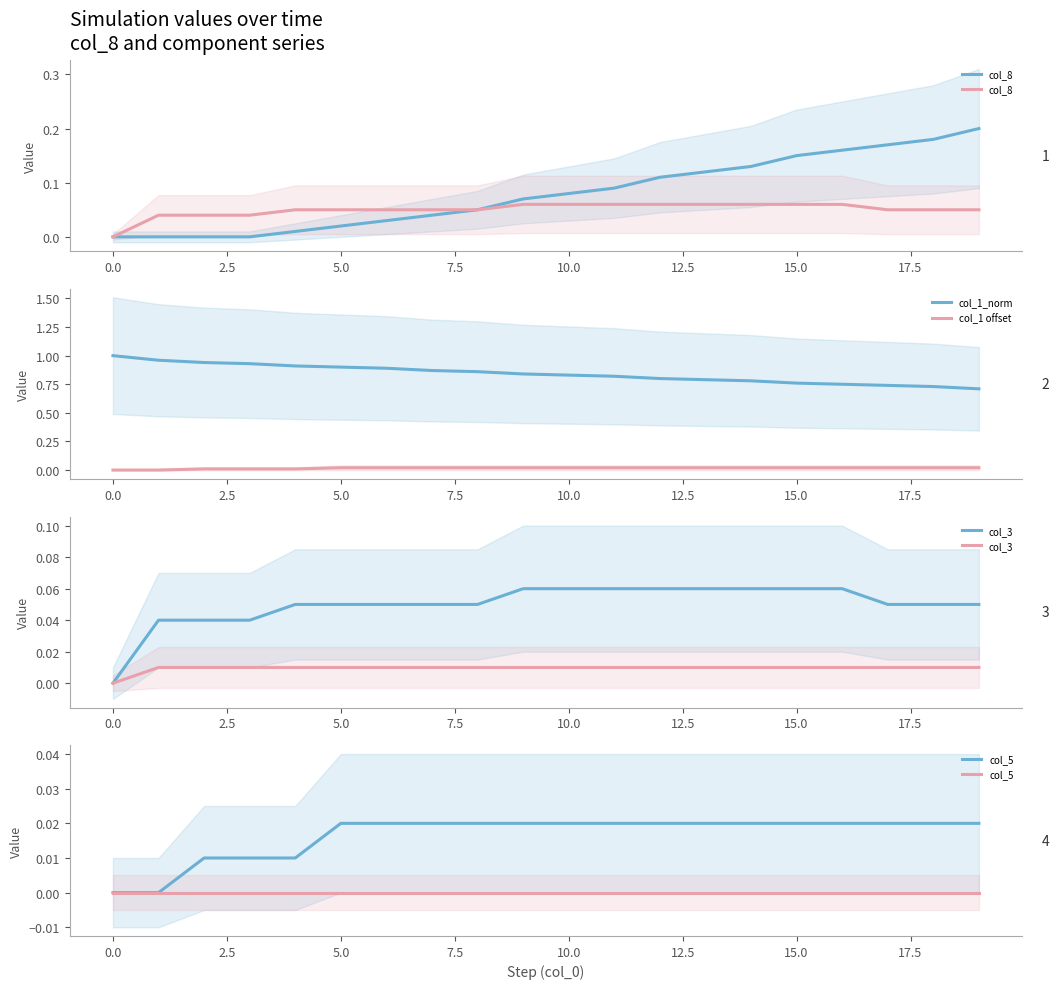

True or false: col_1_norm has a value of 0.9 at 5.0.

True